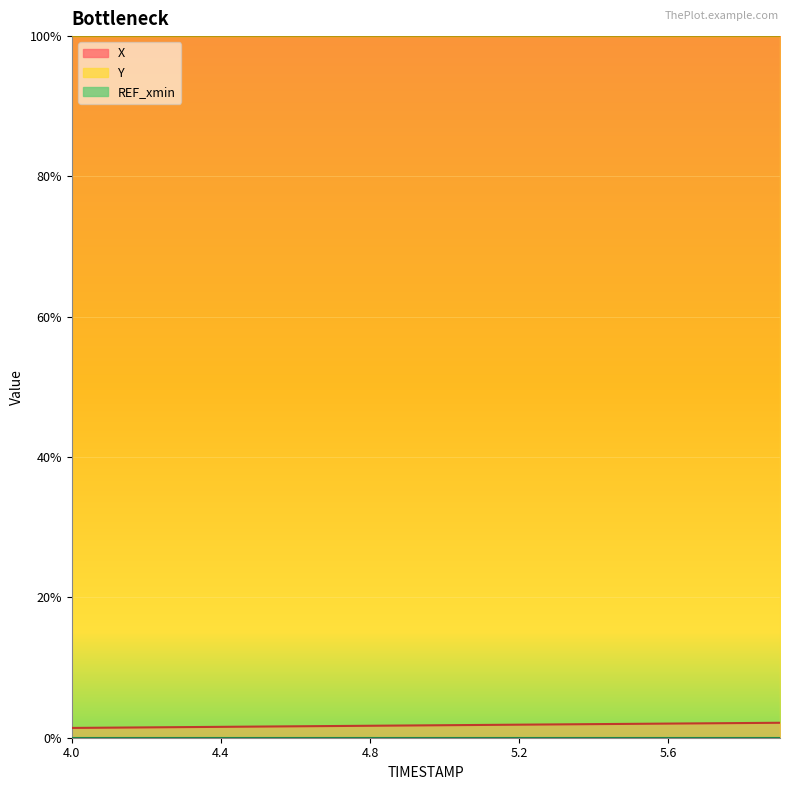

True or false: X and Y cross at least once.

False